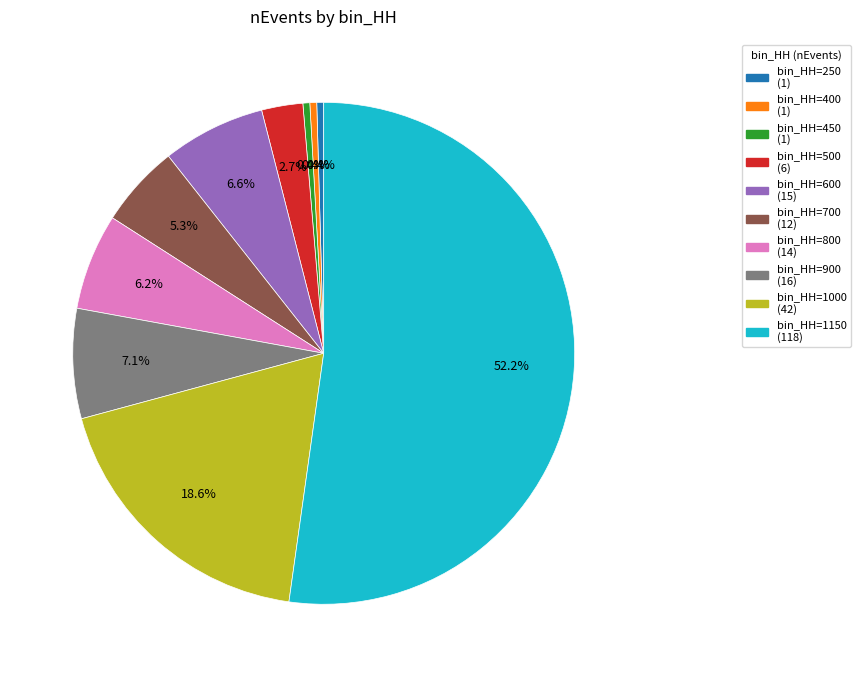

Which slice is the largest?

bin_HH=1150 (118)